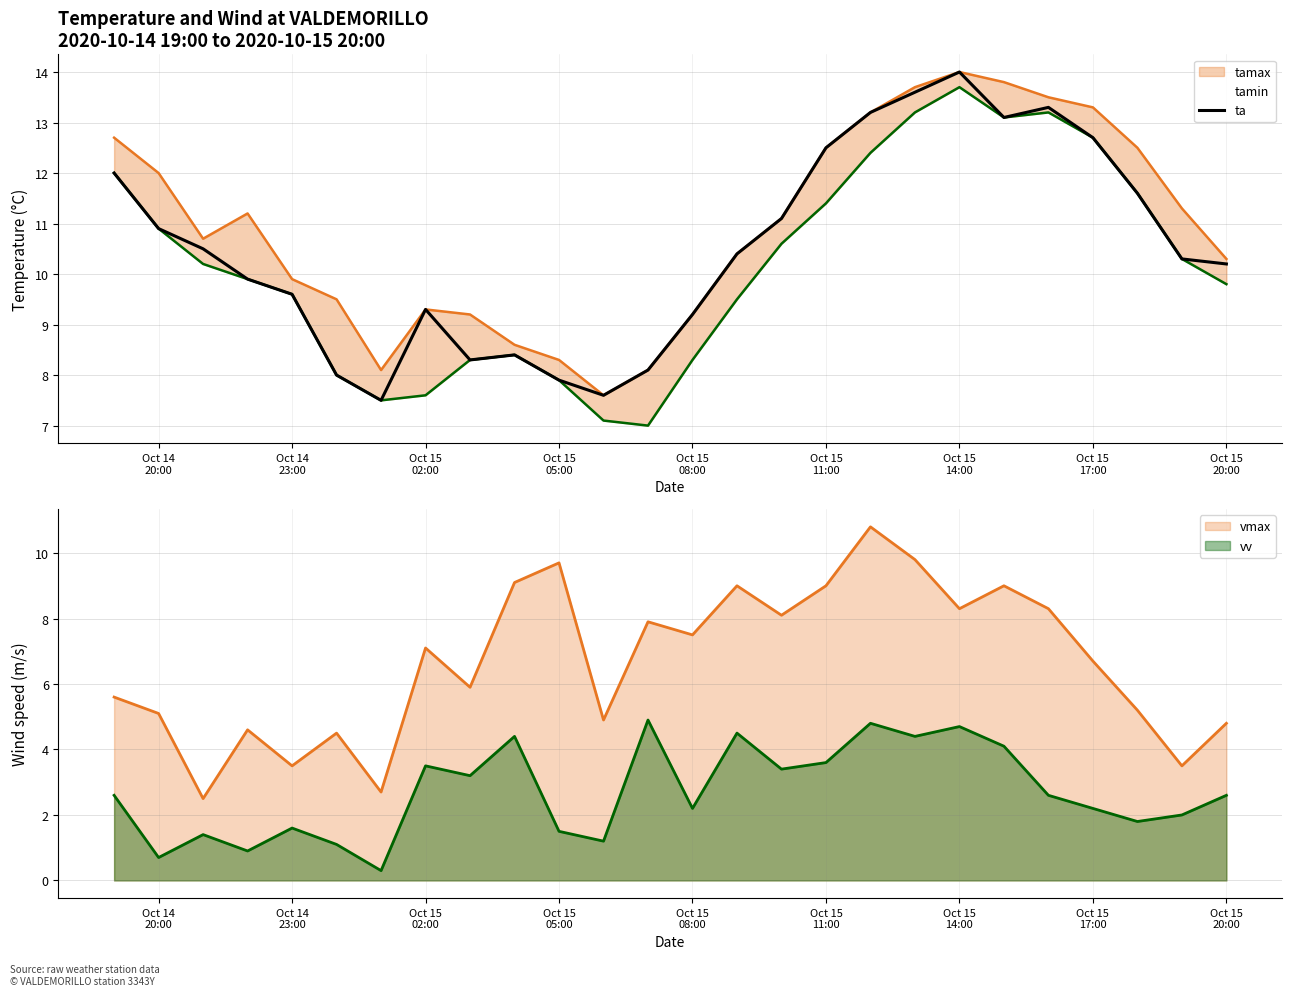

What is the difference between the maximum and minimum values in the tamin series?

6.7